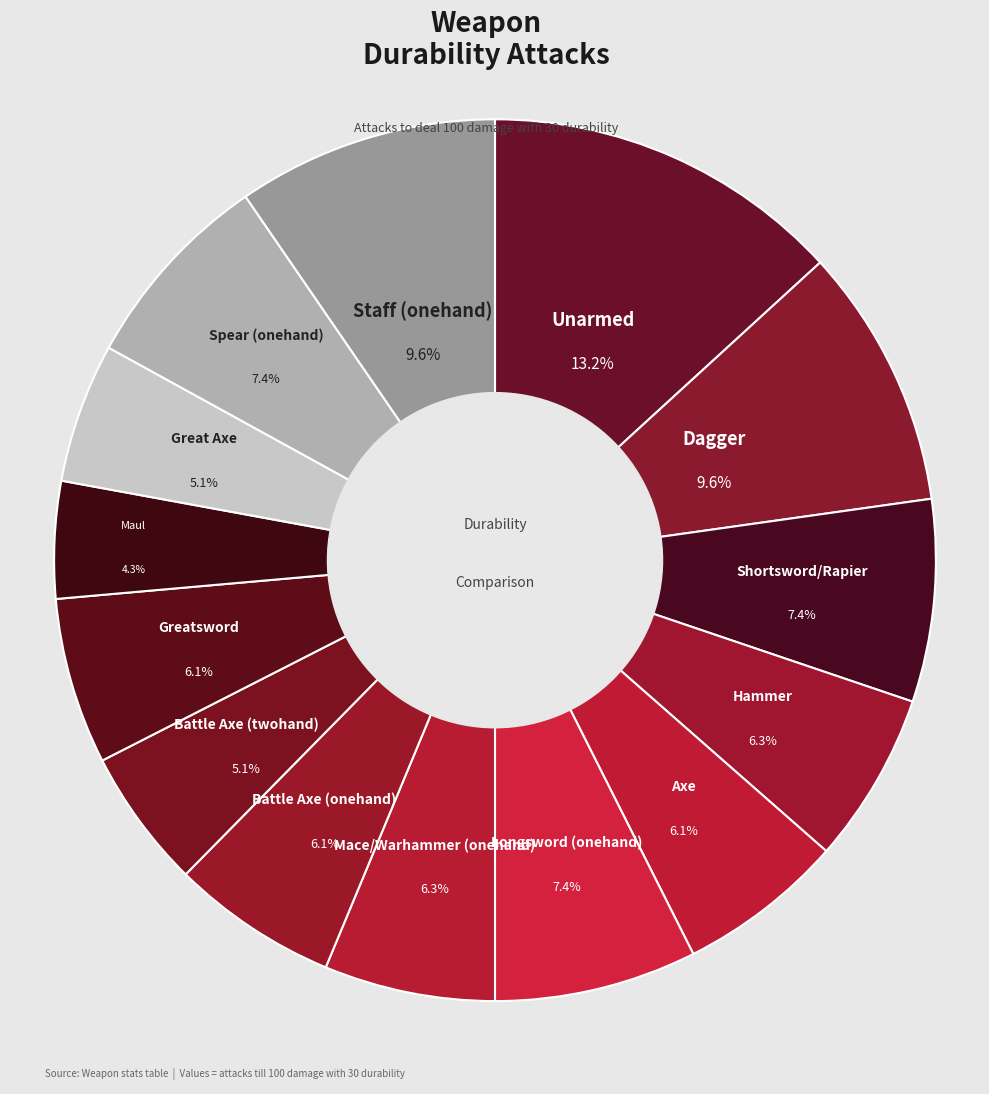

What percentage is NOT represented by Staff (onehand)?

90.4%